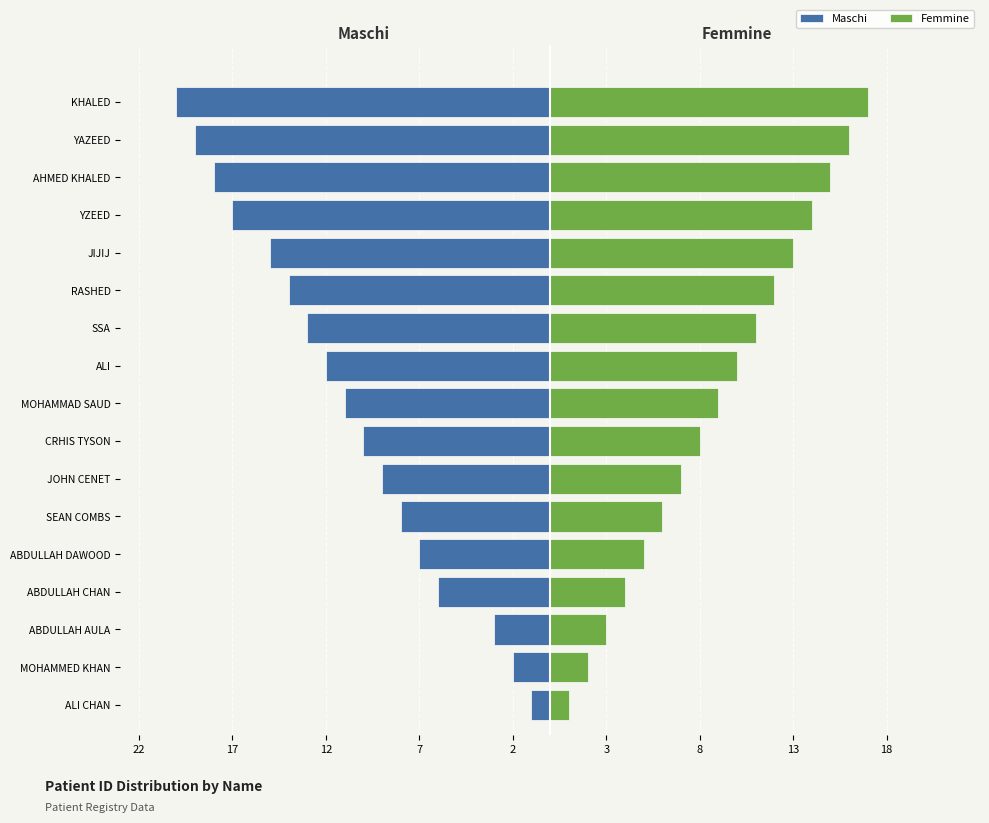

What is the difference between the second highest and second lowest values in the Femmine series?

14